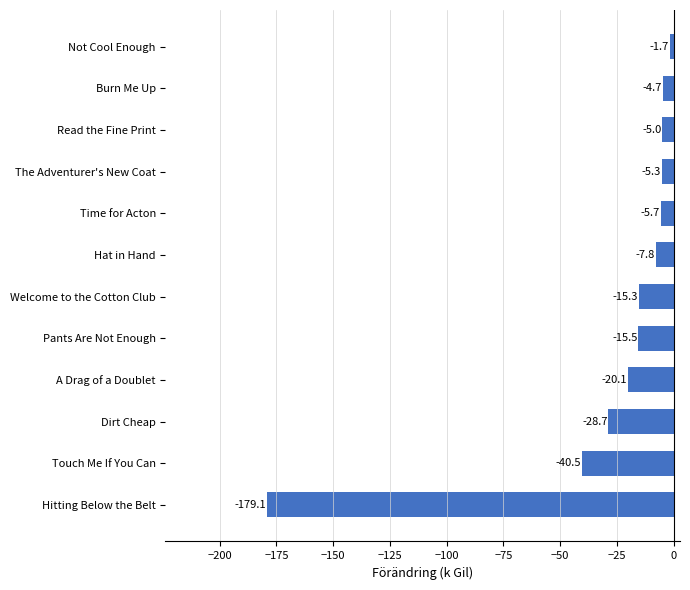

Rank the categories by value from lowest to highest.

Hitting Below the Belt, Touch Me If You Can, Dirt Cheap, A Drag of a Doublet, Pants Are Not Enough, Welcome to the Cotton Club, Hat in Hand, Time for Acton, The Adventurer's New Coat, Read the Fine Print, Burn Me Up, Not Cool Enough